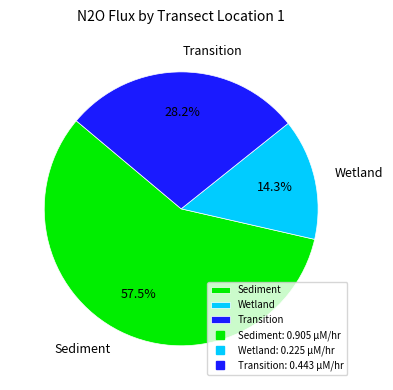

Is it true that Wetland is 14% of the pie?

True